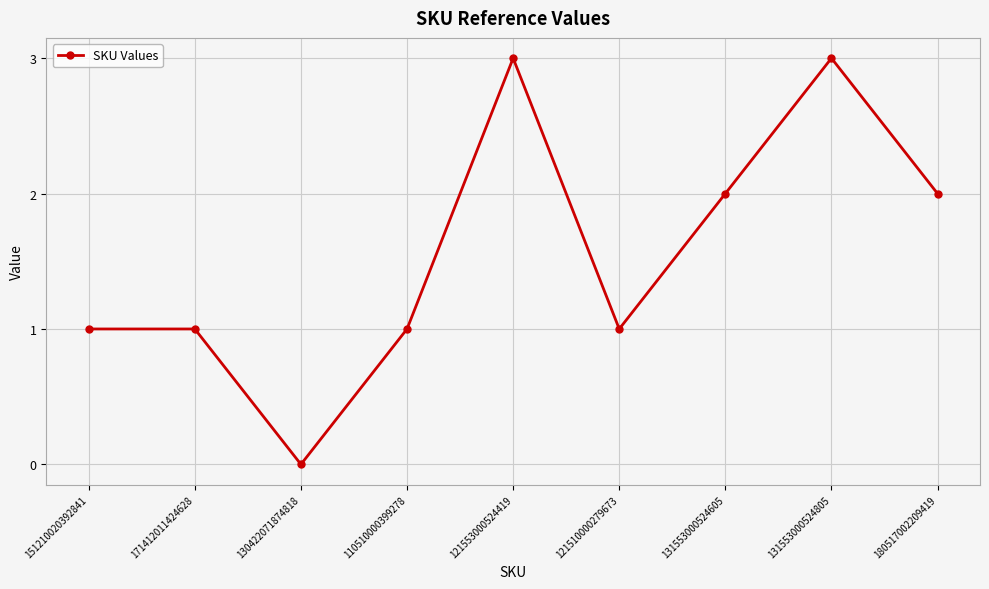

True or false: the data shows 2 at 131553000524805.

False